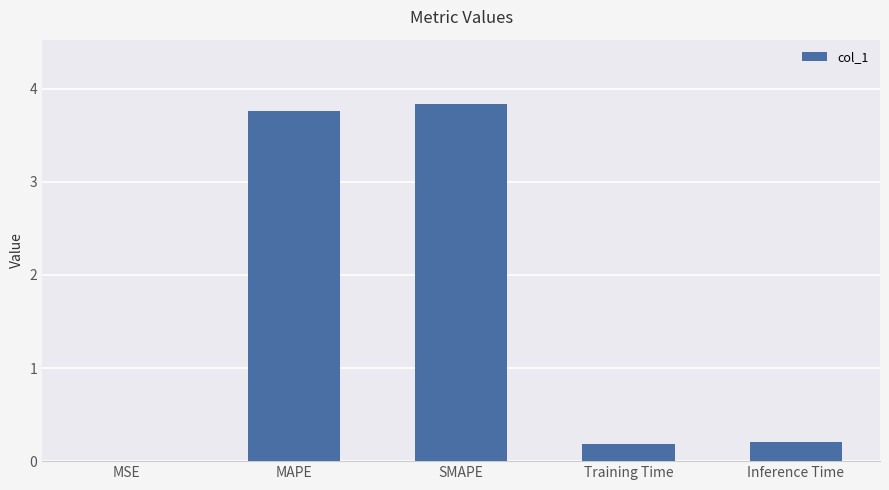

What value does the data have at MAPE?

3.8